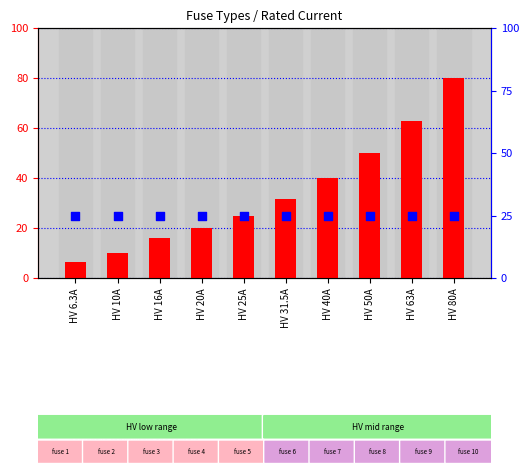

Which series has the widest spread of Y values?

i_rated_a